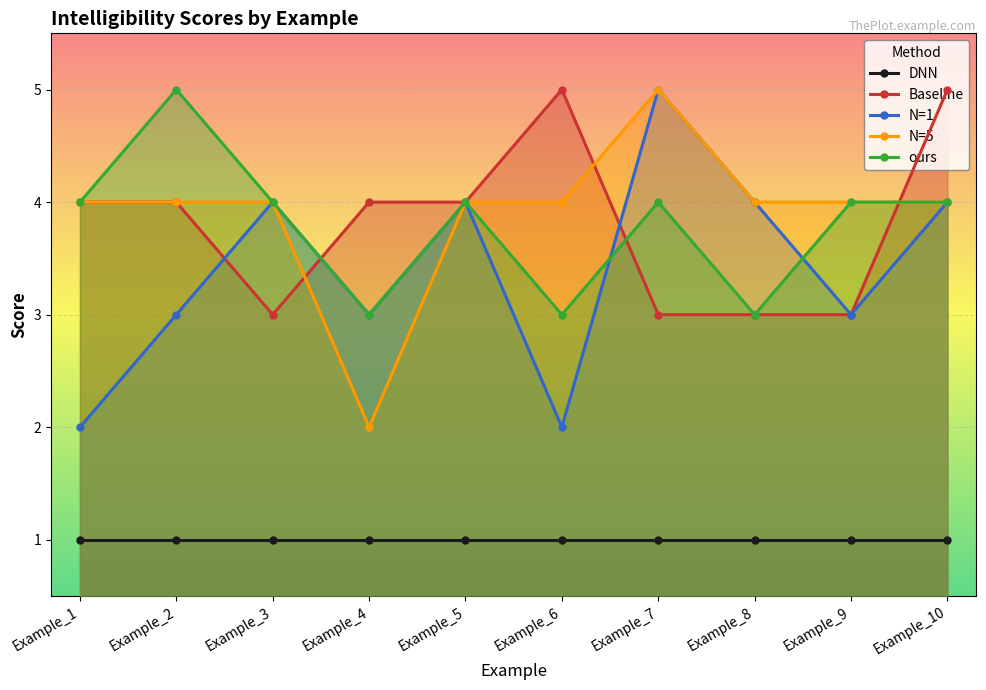

In ours, how many points are higher than both neighbors (excluding endpoints)?

3